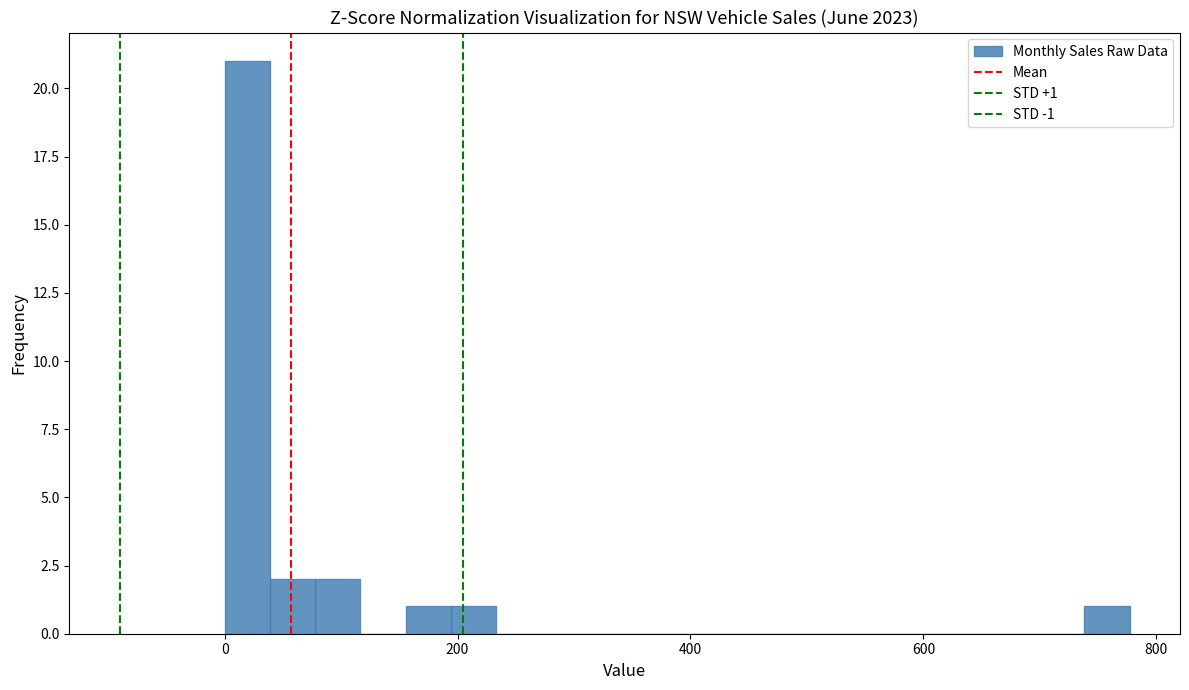

Read against the x-axis, roughly where is the centre of the tallest bar?

20